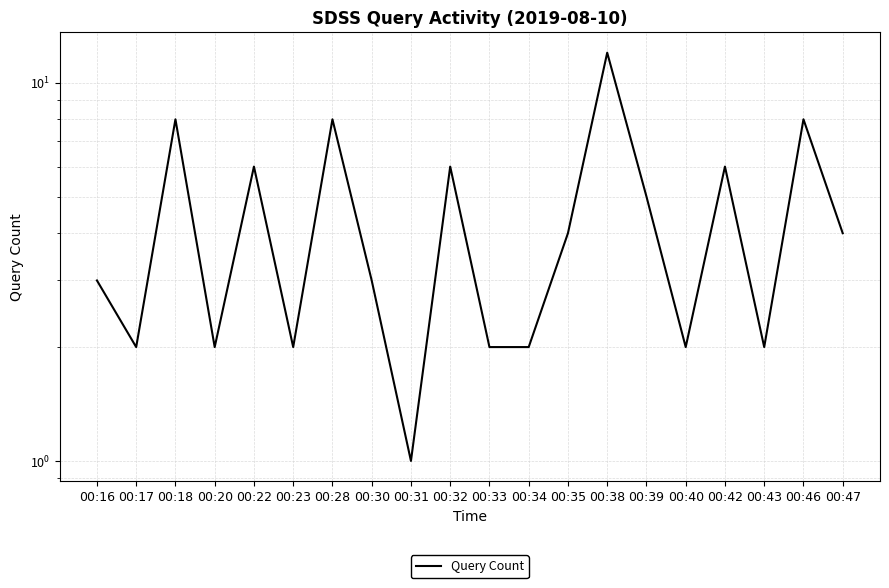

True or false: the data shows 1 at 00:30.

False